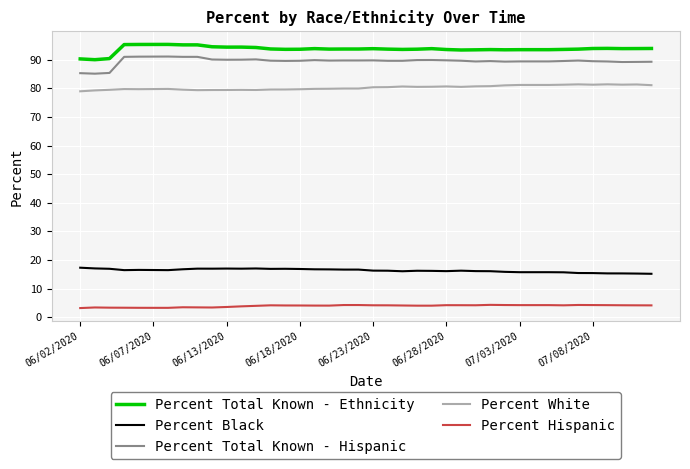

What is the sum of all Percent Total Known - Hispanic values?

3580.3